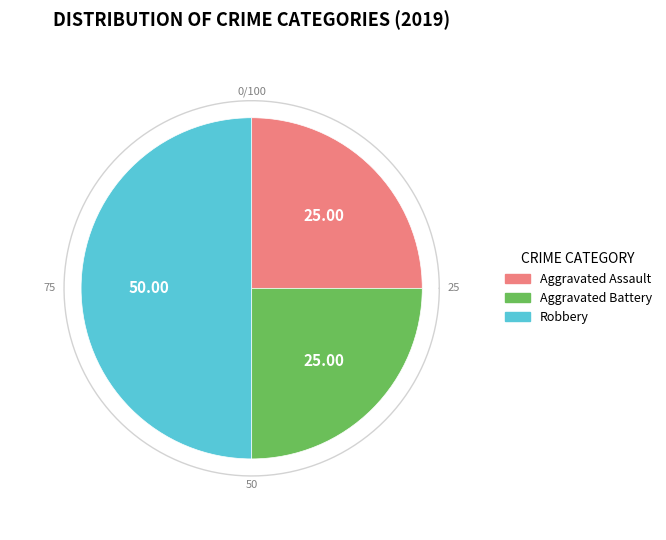

Is Robbery the majority of the pie?

No